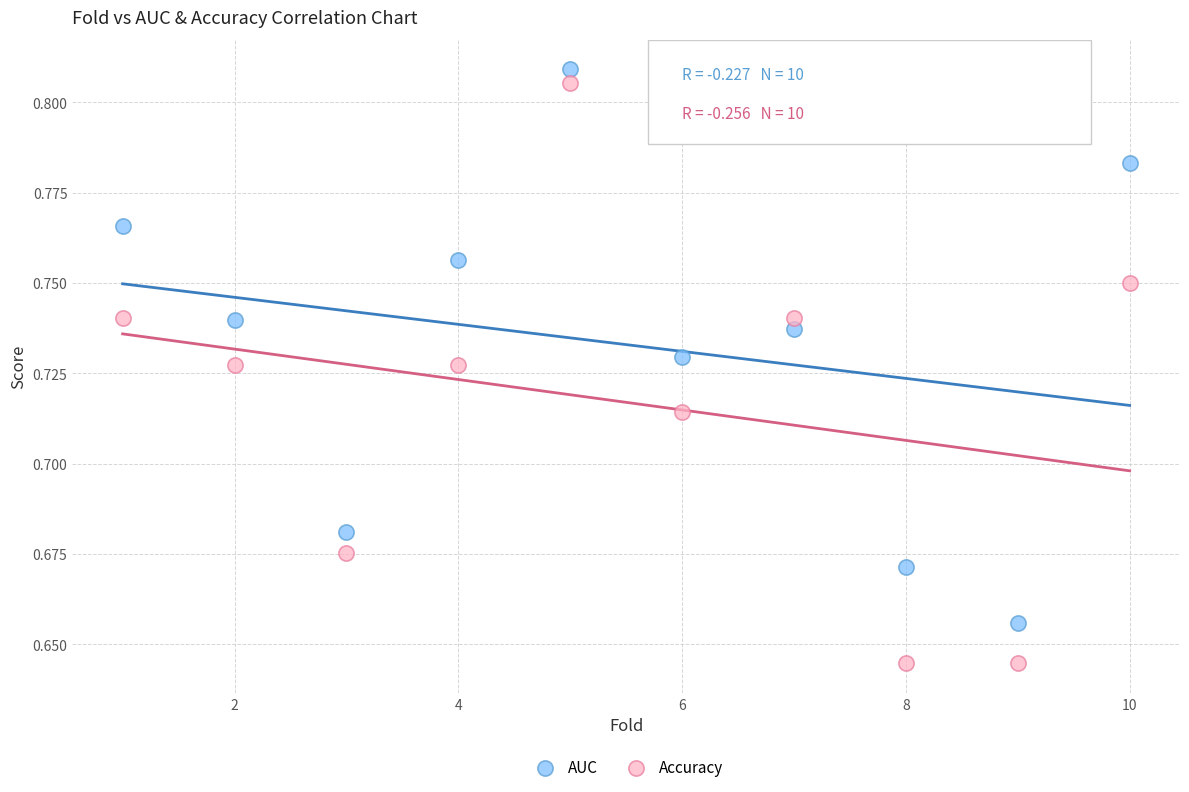

What are all the series names shown in the legend?

AUC, Accuracy